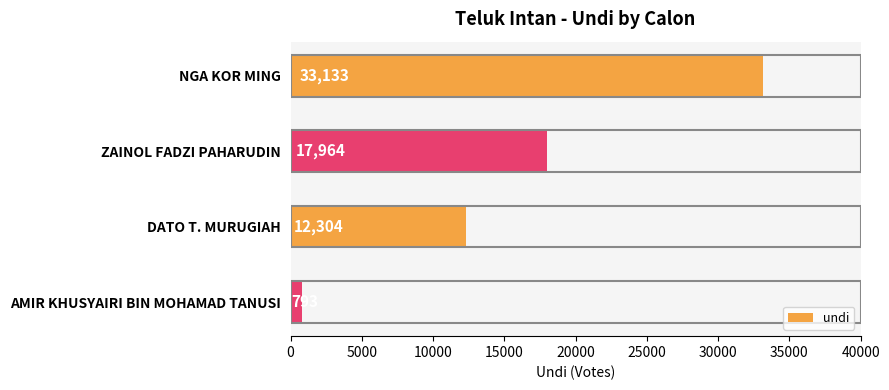

Are the bars horizontal?

Yes